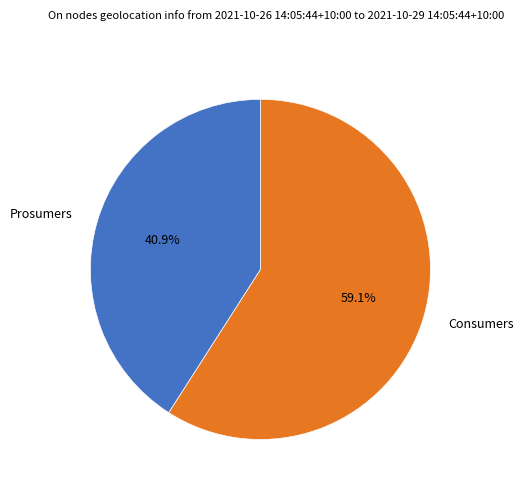

Approximately how many times larger is the value at Prosumers compared to Consumers?

0.7